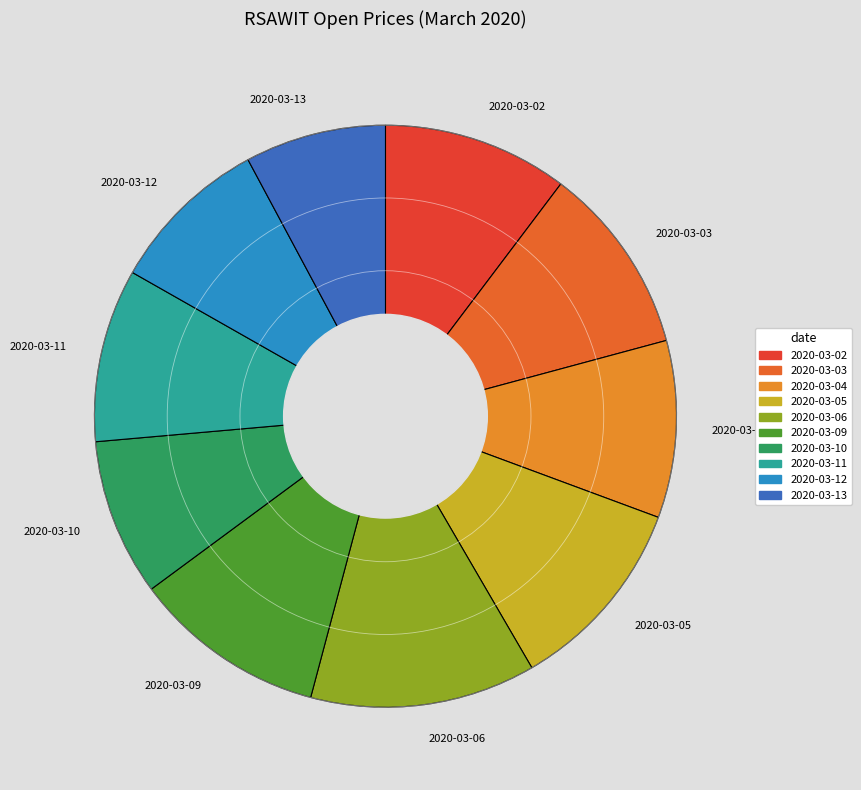

Does any single category account for the majority?

No